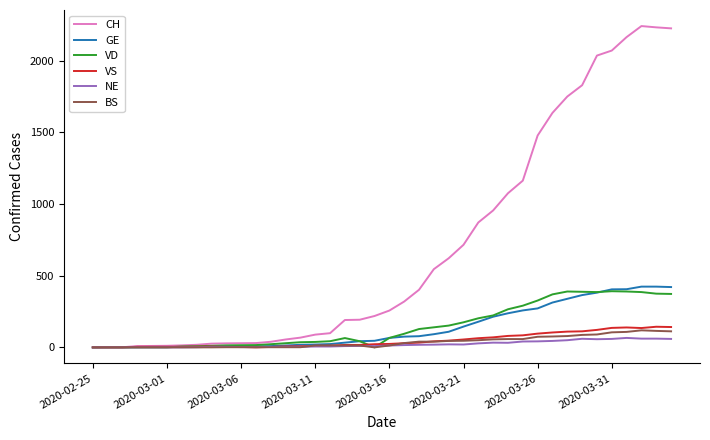

What is the sum of all VD values?

5862